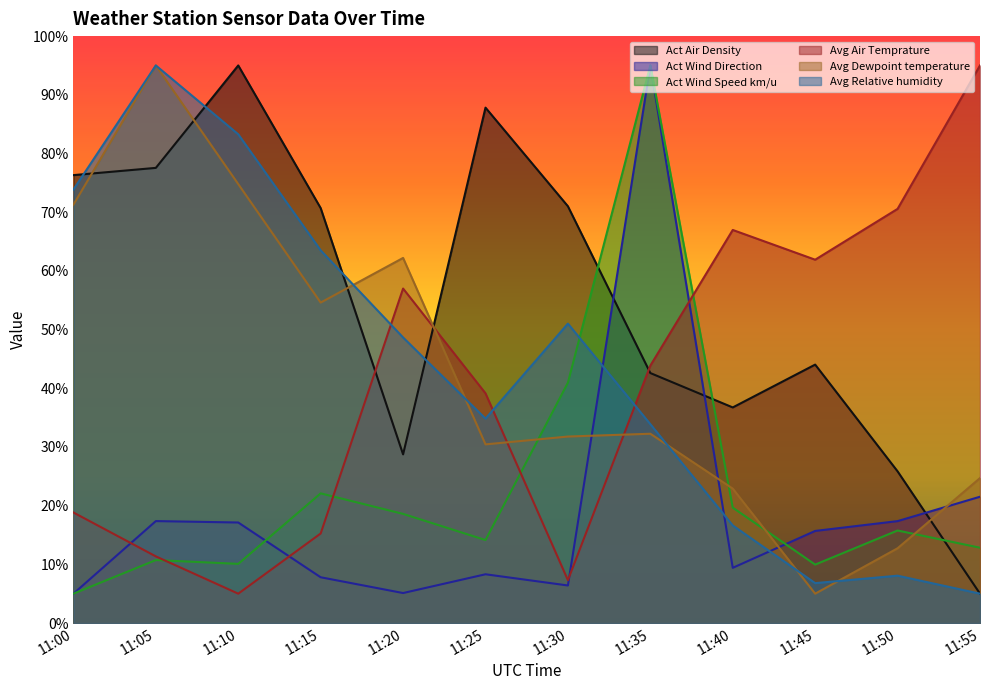

Rank the series by their maximum value, from lowest to highest.

Act Air Density, Act Wind Direction, Act Wind Speed km/u, Avg Air Temprature, Avg Dewpoint temperature, Avg Relative humidity